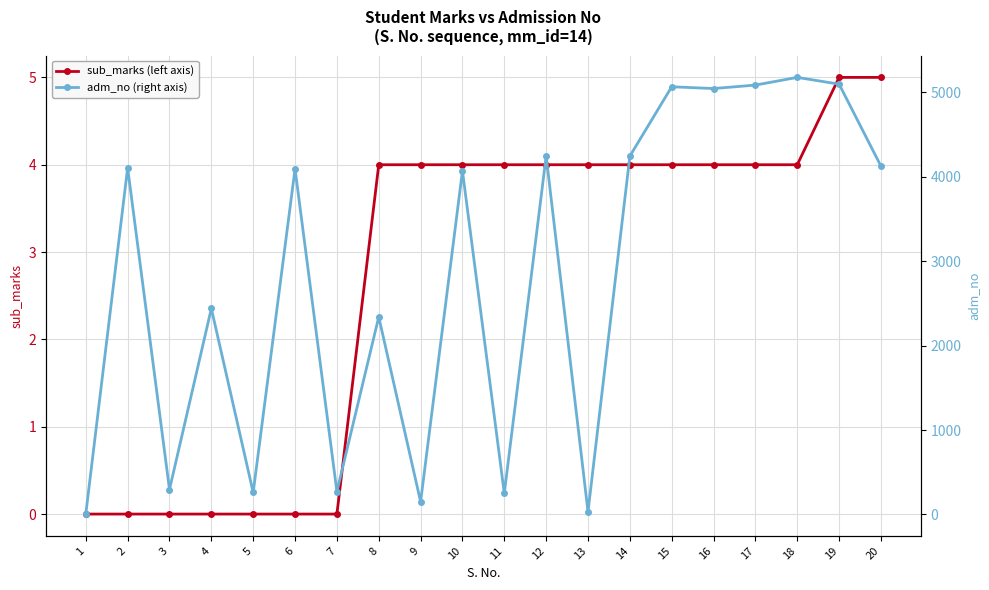

What is the difference between the second highest and minimum values in the sub_marks (left axis) series?

5